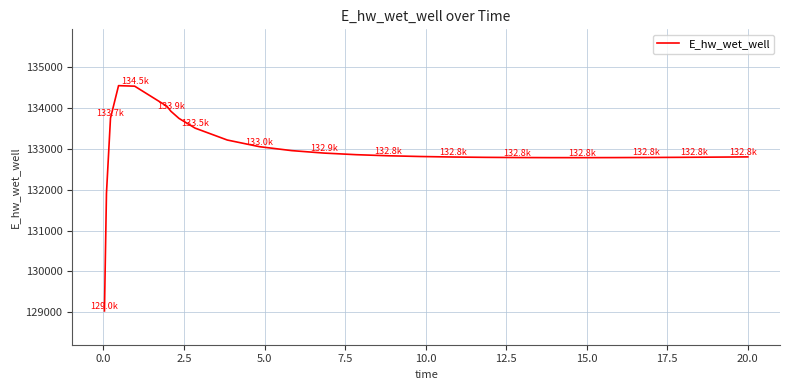

Is this an area chart (filled region under the line)?

No